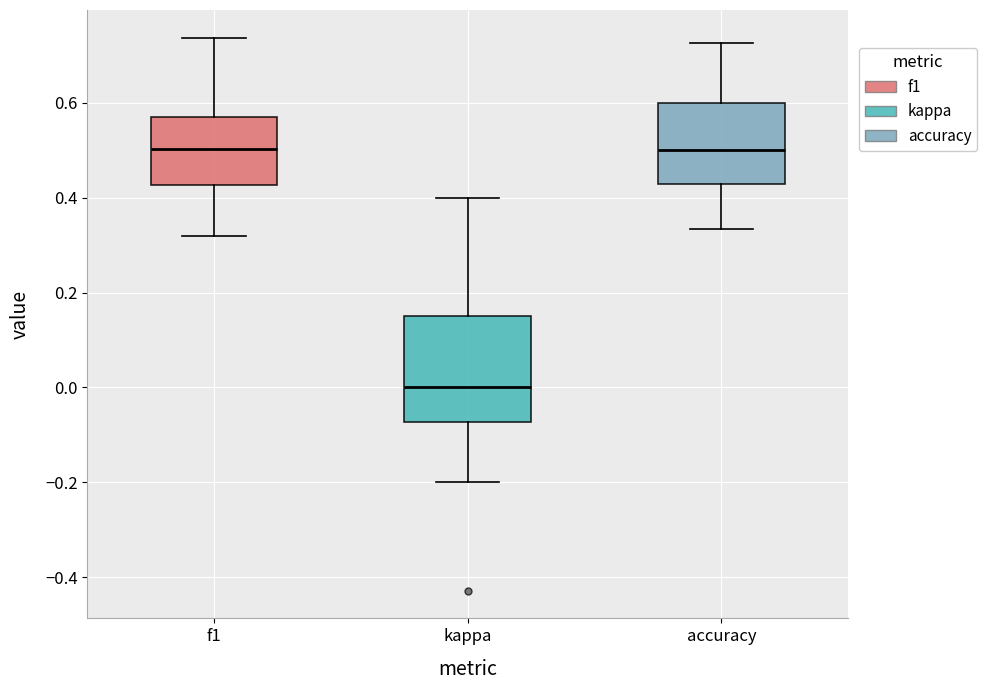

Reading left to right, read every box against the y-axis: the position of its median line, the range the box covers, and the ends of its whiskers. The values are not printed on the chart, so give them approximately, as read against the axis.

f1: median 0.50, box 0.42 to 0.56, whiskers 0.32 to 0.74
kappa: median 0.00, box -0.08 to 0.16, whiskers -0.20 to 0.40
accuracy: median 0.50, box 0.42 to 0.60, whiskers 0.34 to 0.72